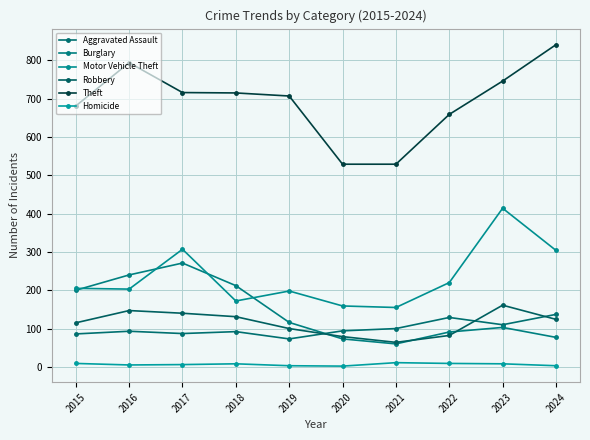

True or false: Burglary and Homicide intersect in this chart.

False